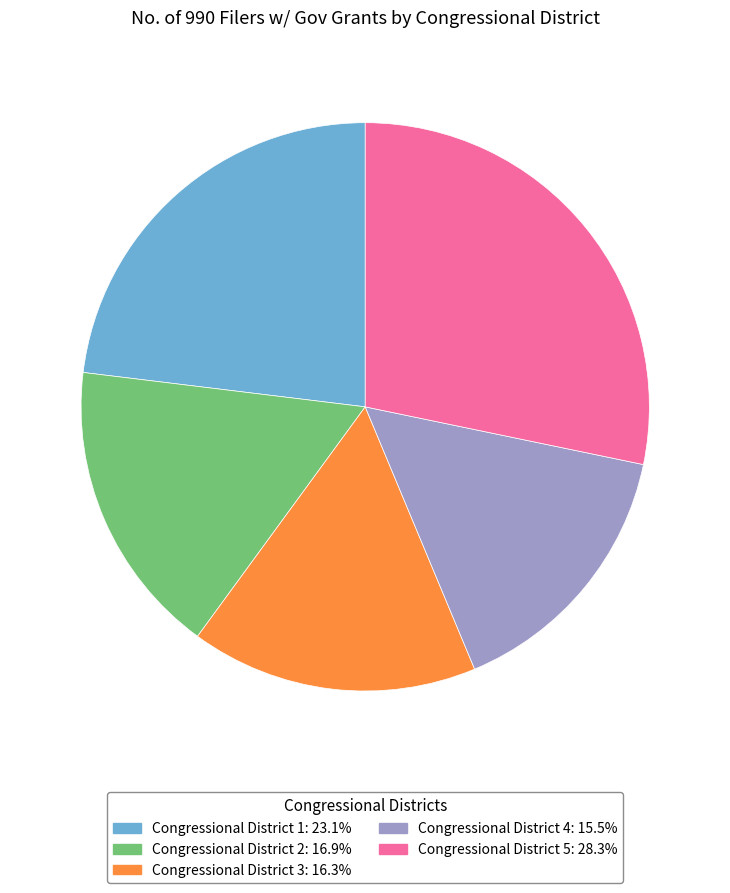

What is the ratio of the value at Congressional District 5 to the value at Congressional District 3?

1.7